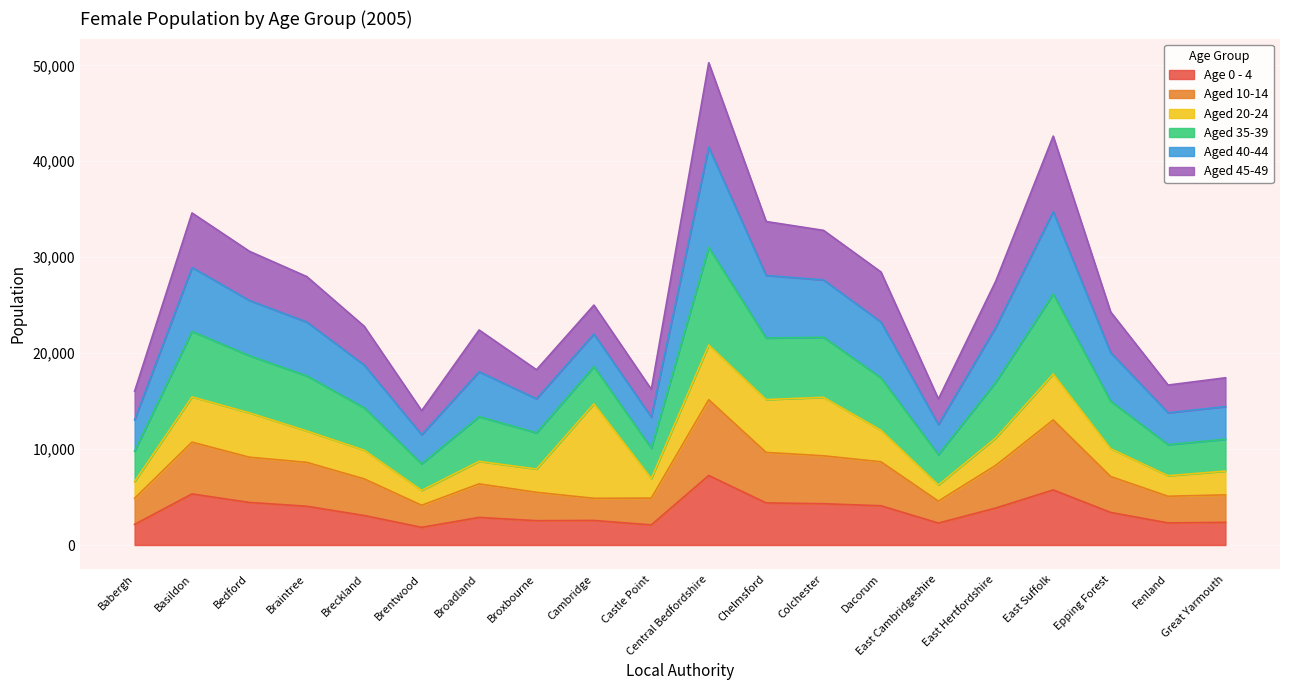

What are all the series names shown in the legend?

Age 0 - 4, Aged 10-14, Aged 20-24, Aged 35-39, Aged 40-44, Aged 45-49